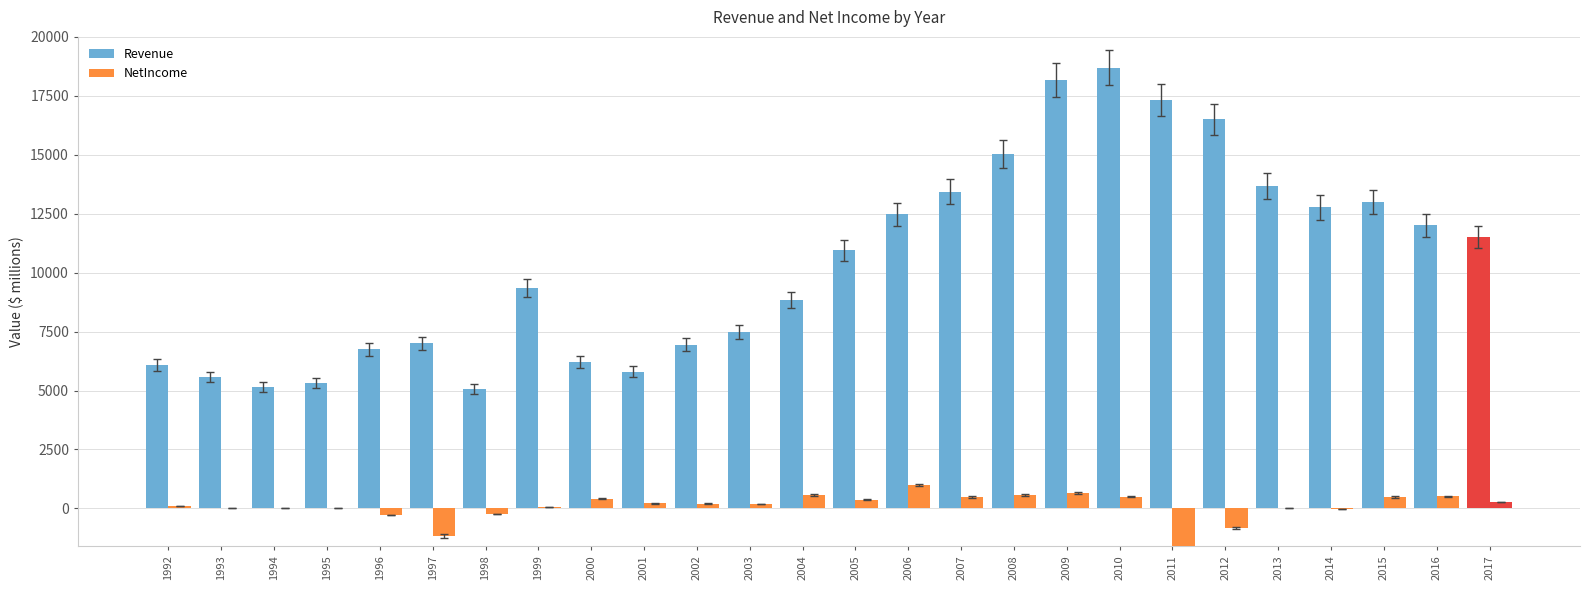

How many distinct data groups are displayed?

2